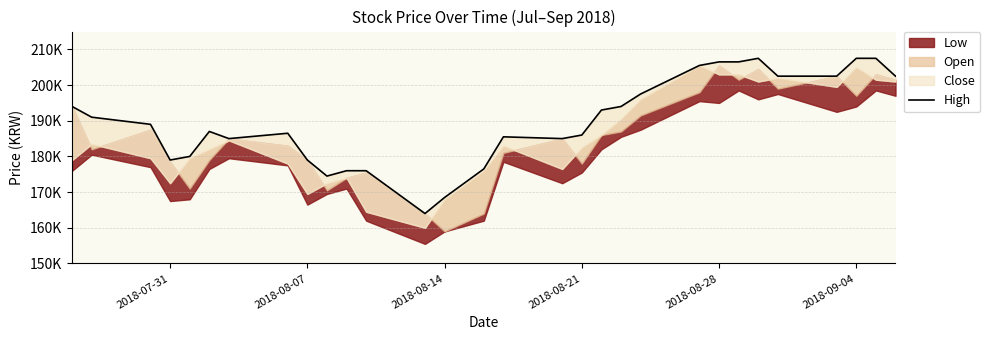

How many categories are shown in the chart?

30